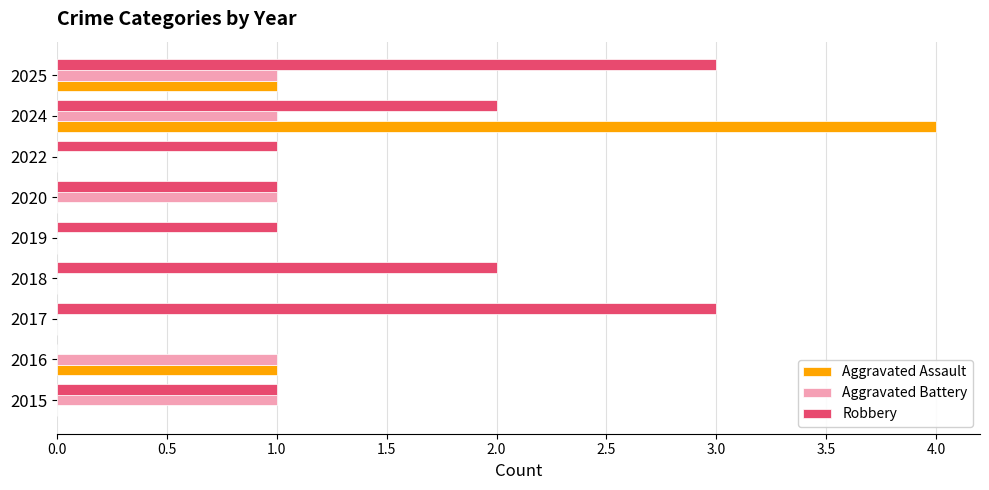

What is the average value of the Robbery series?

2